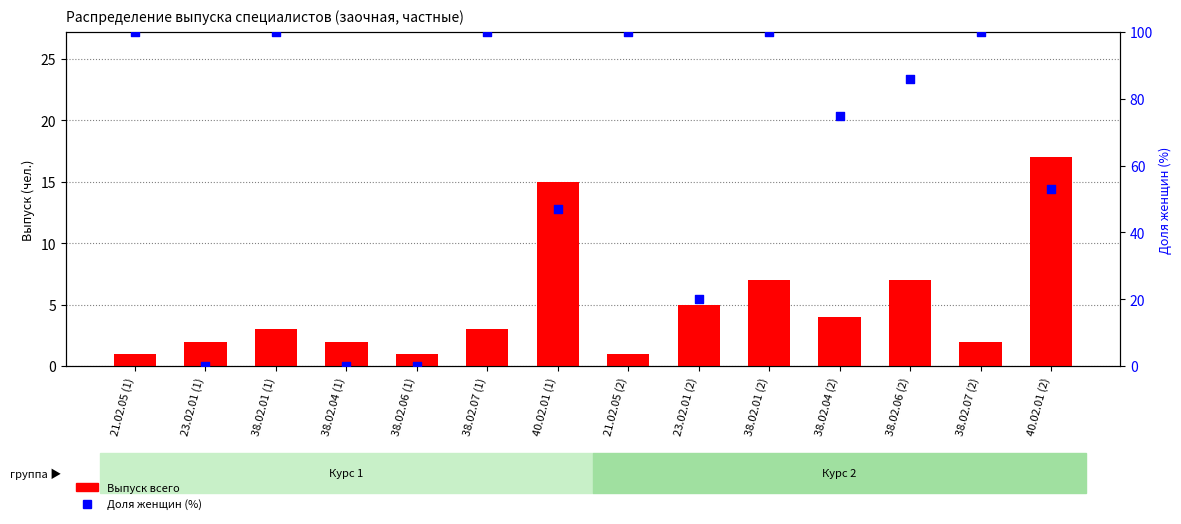

At which category is the sum across all series the highest?

38.02.01 (2)